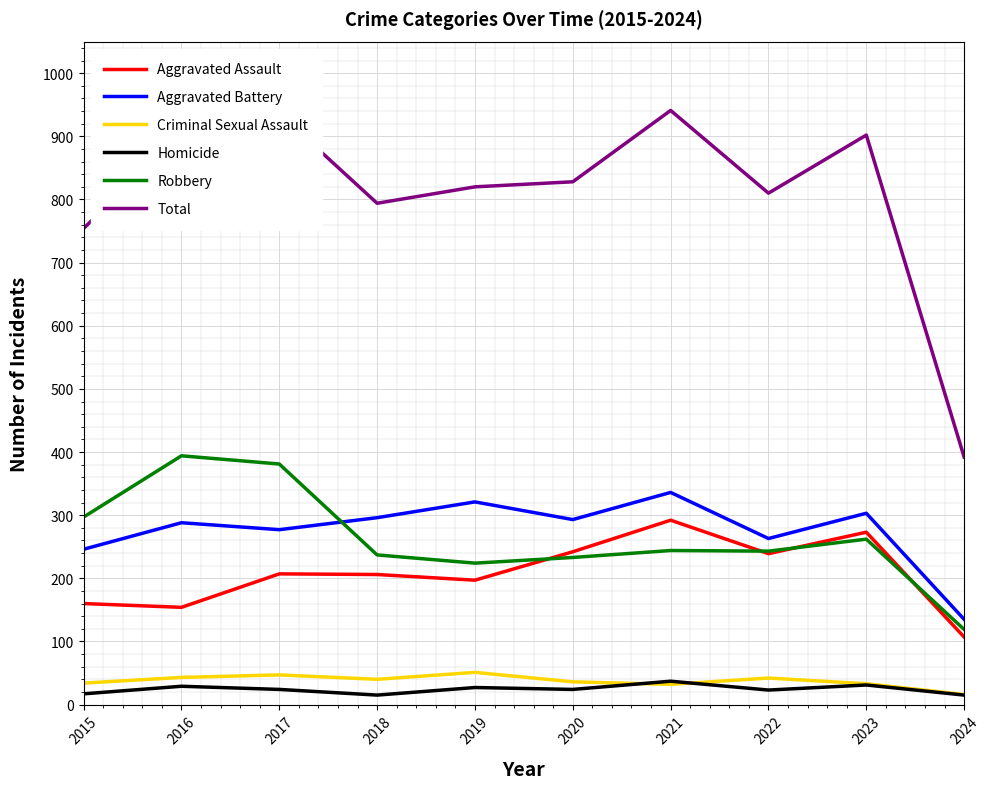

The value of Homicide at 2022 is 23. True or false?

True